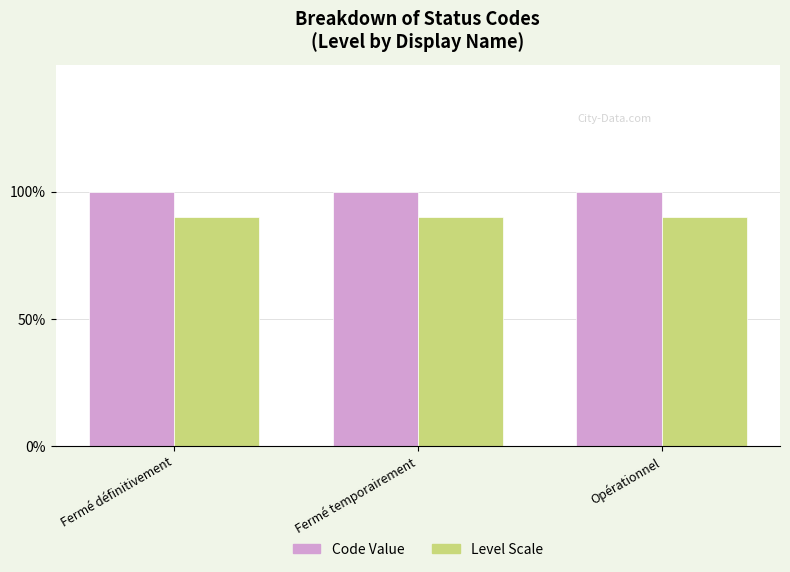

Which series has the largest range (max minus min)?

Code Value